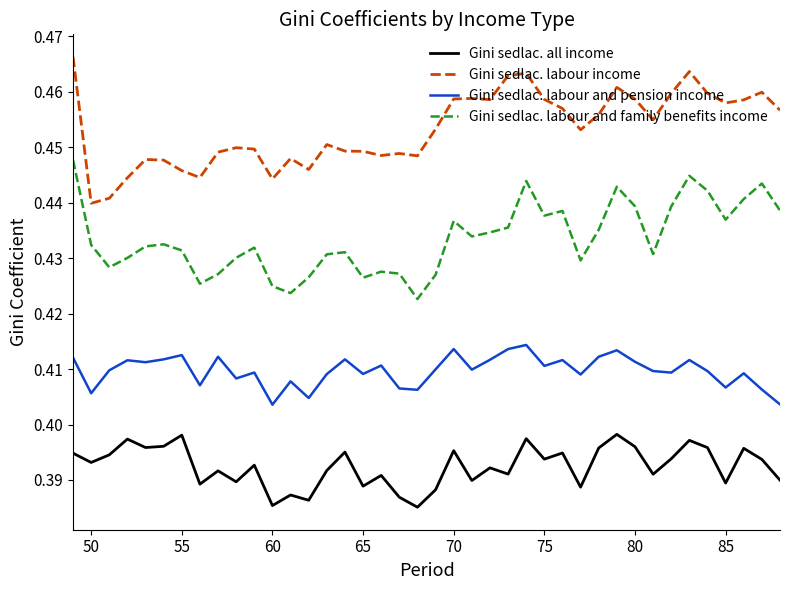

List the series in order of their overall mean, highest first.

Gini sedlac. labour income, Gini sedlac. labour and family benefits income, Gini sedlac. labour and pension income, Gini sedlac. all income